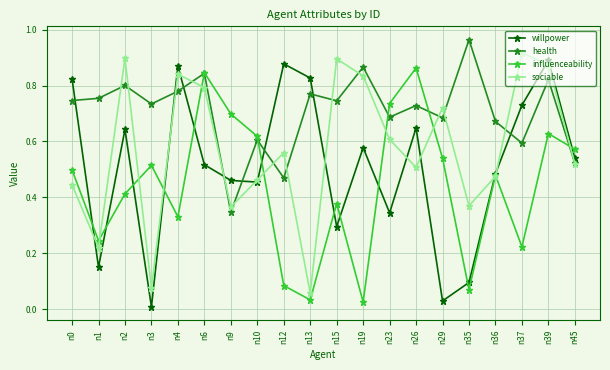

Which series ends up on top after the final intersection of influenceability and sociable?

influenceability